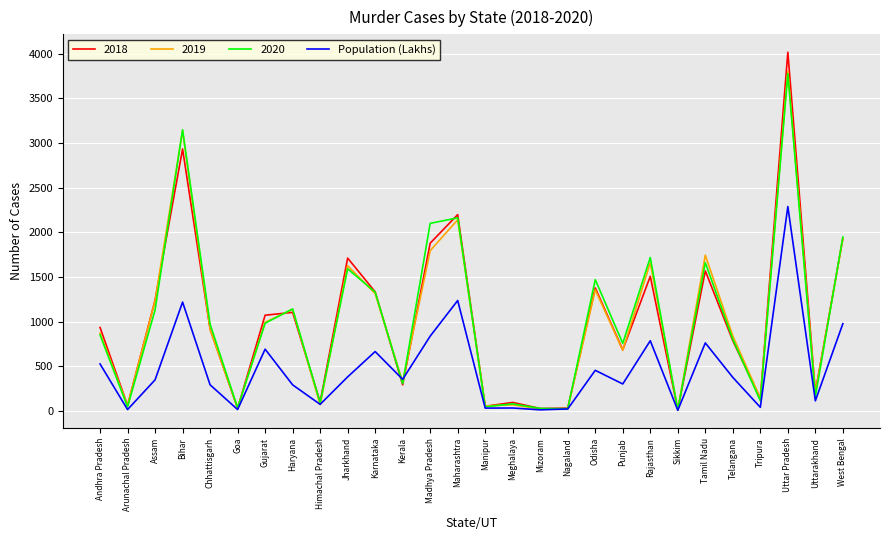

What is the highest value of the 2018 series?

4018.0